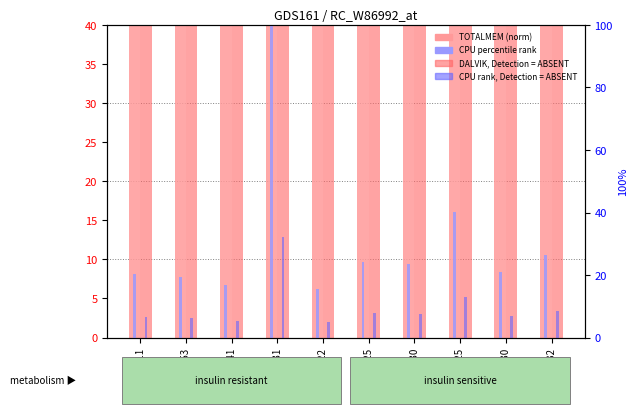

What is the label of the 6th bar from the right?

20:42:22